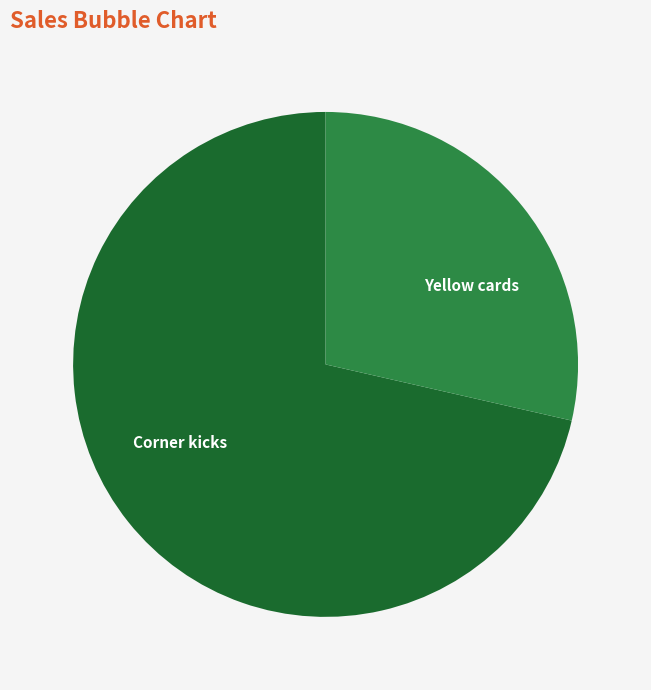

Do Corner kicks and Yellow cards together represent more than half of the pie?

Yes